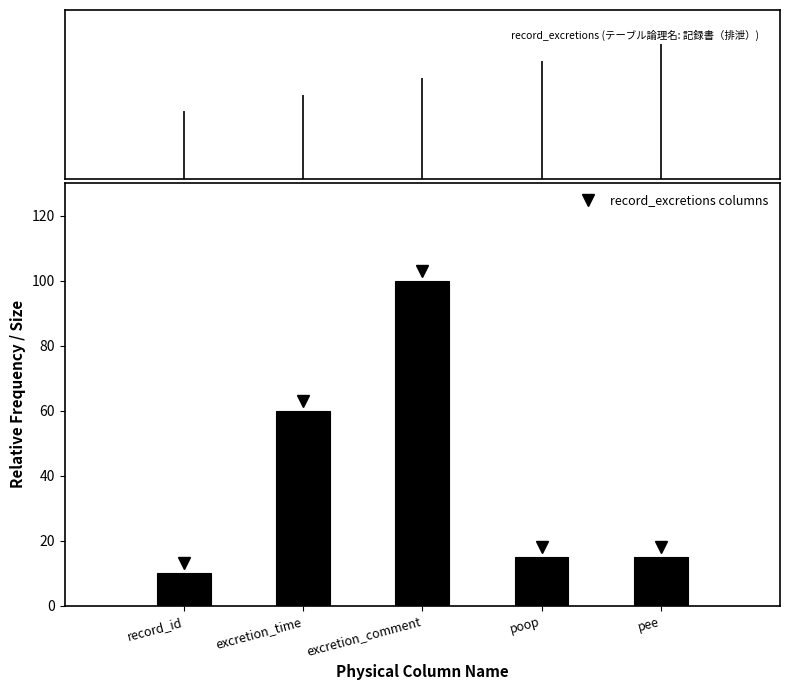

Reading left to right, list all the values displayed in this chart.

record_id=10	excretion_time=60	excretion_comment=100	poop=15	pee=15